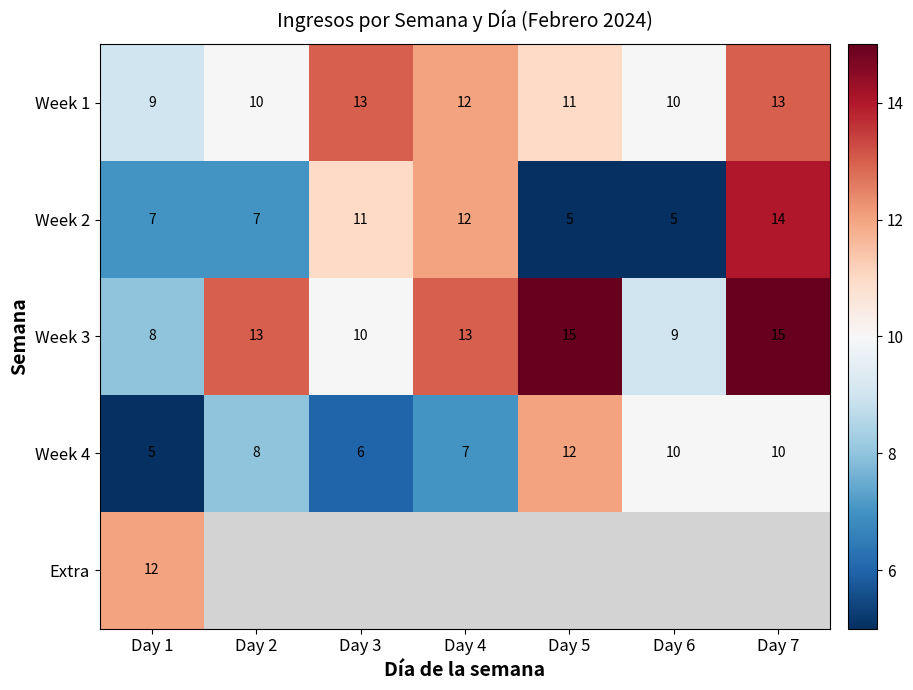

Which label corresponds to the smallest value in the chart?

Day 5